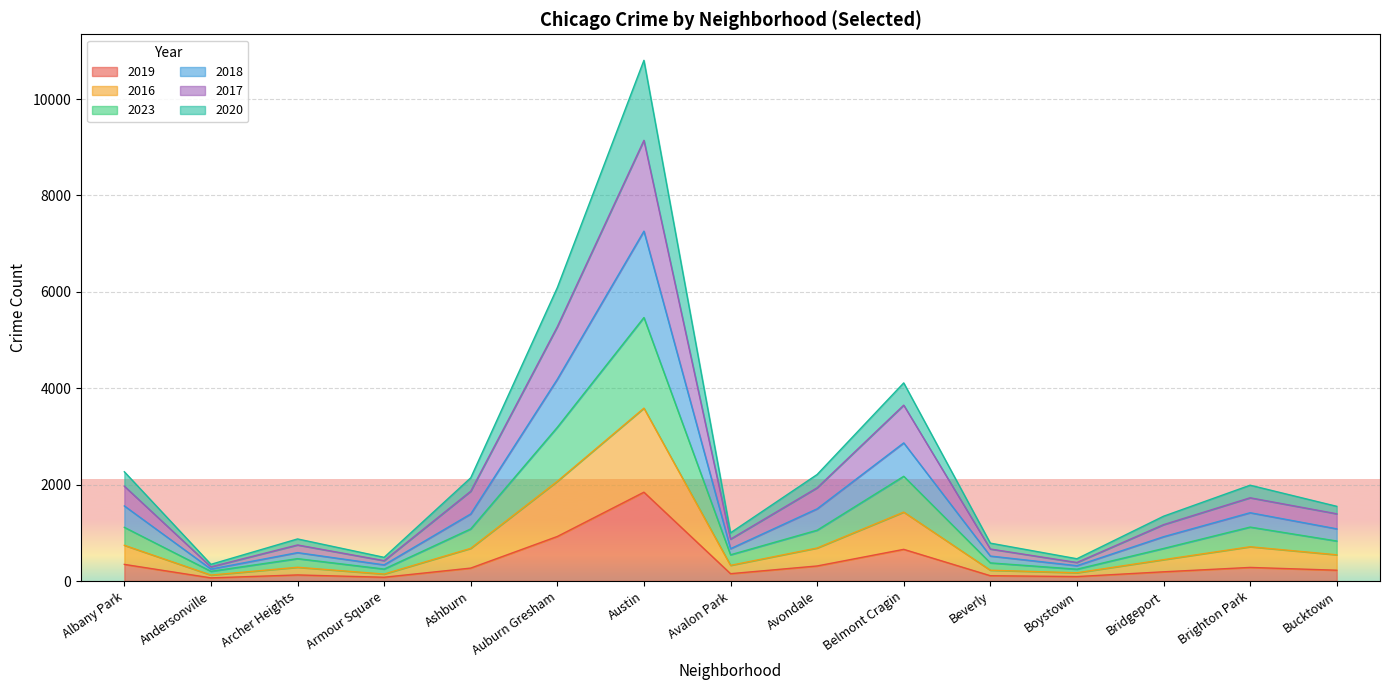

The 2019 series shows 268 at Ashburn. True or false?

True